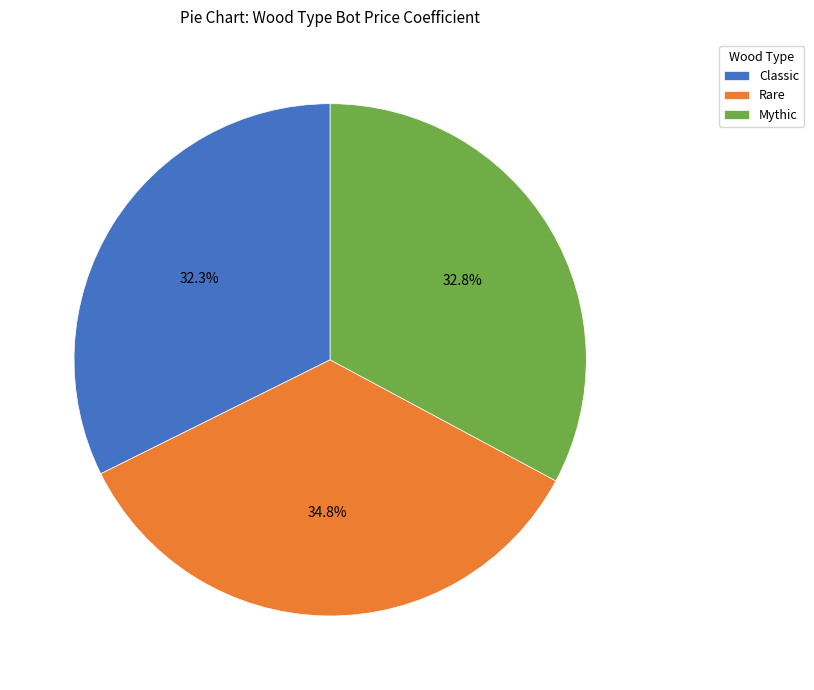

Is Rare the majority of the pie?

No